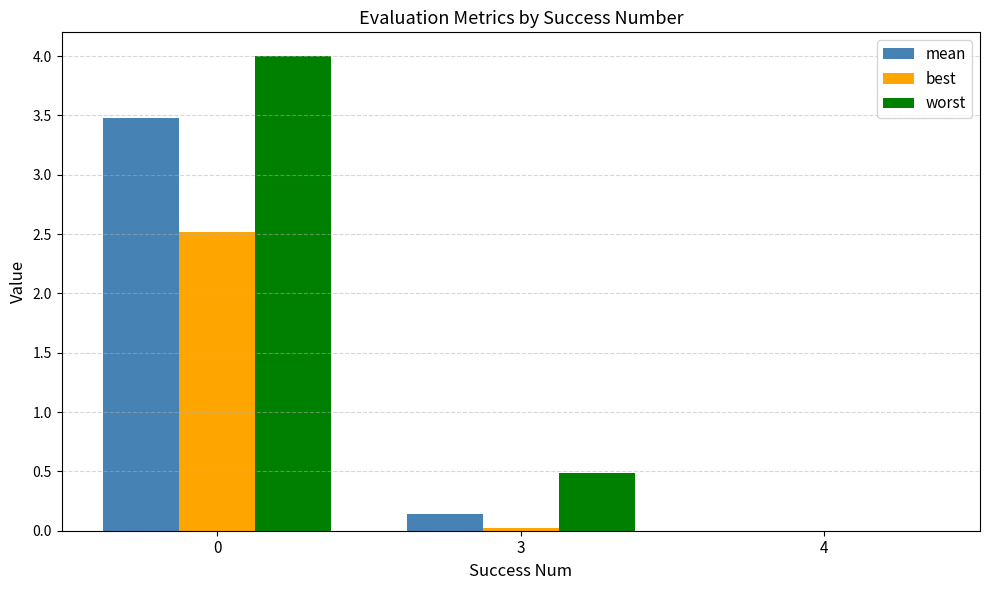

Where is worst nearest to the value 2?

3